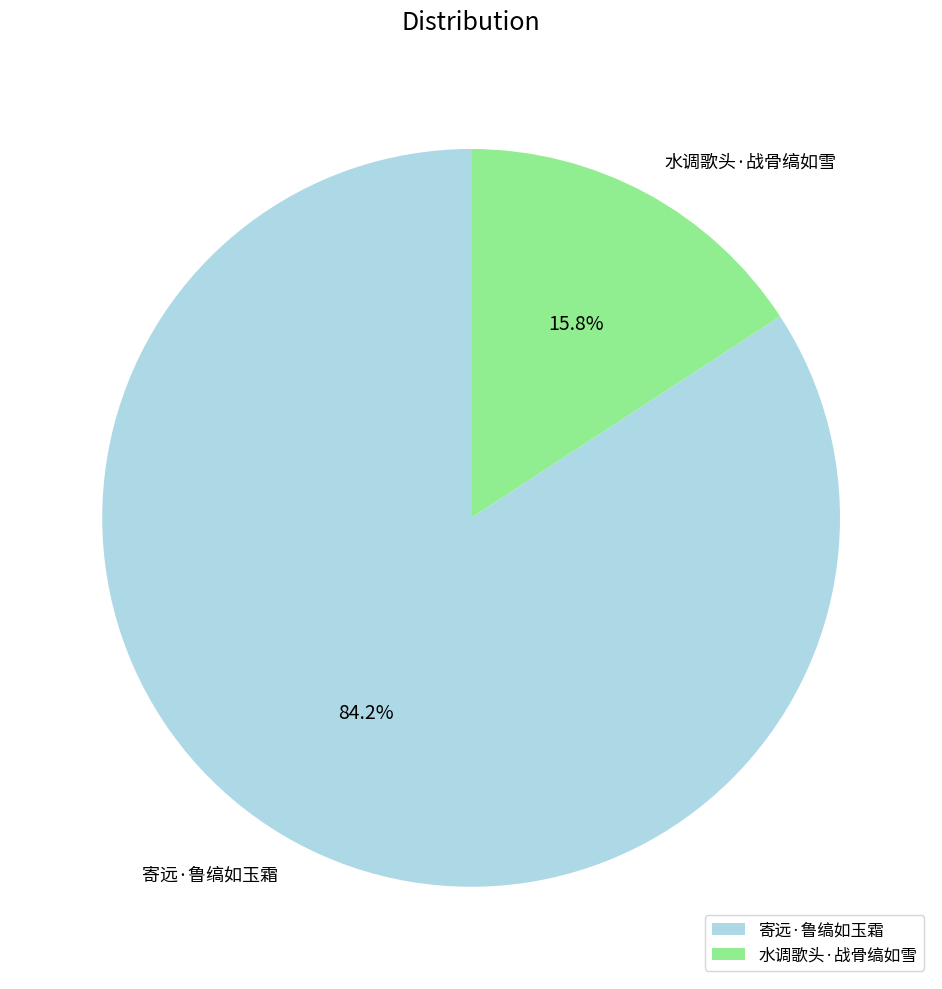

What is the ratio of the value at 寄远·鲁缟如玉霜 to the value at 水调歌头·战骨缟如雪?

5.3